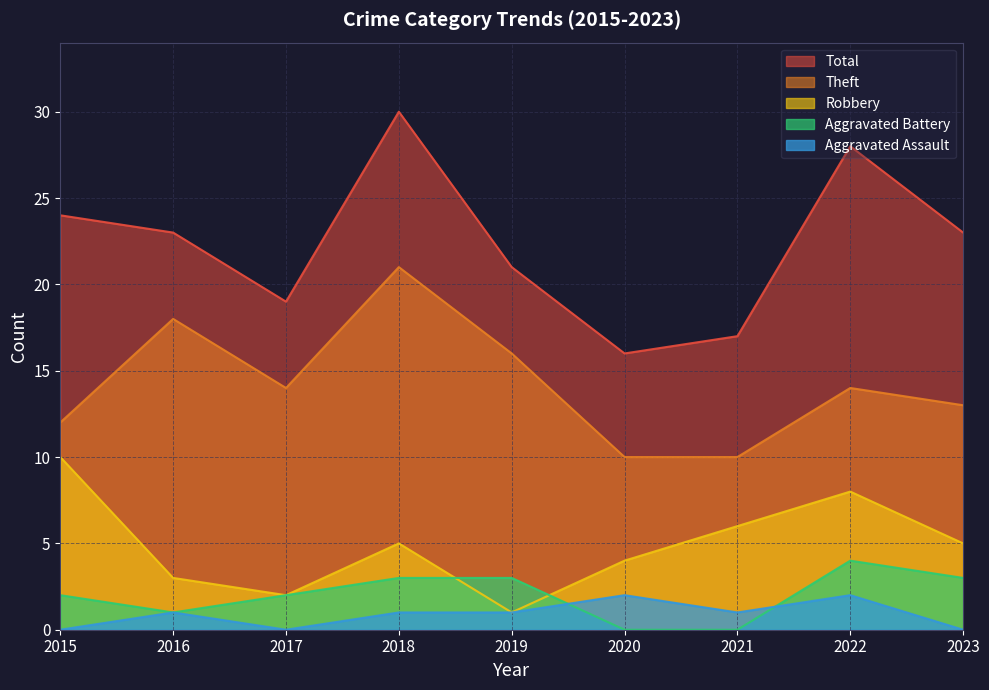

What is the difference between the maximum and minimum values in the Robbery series?

9